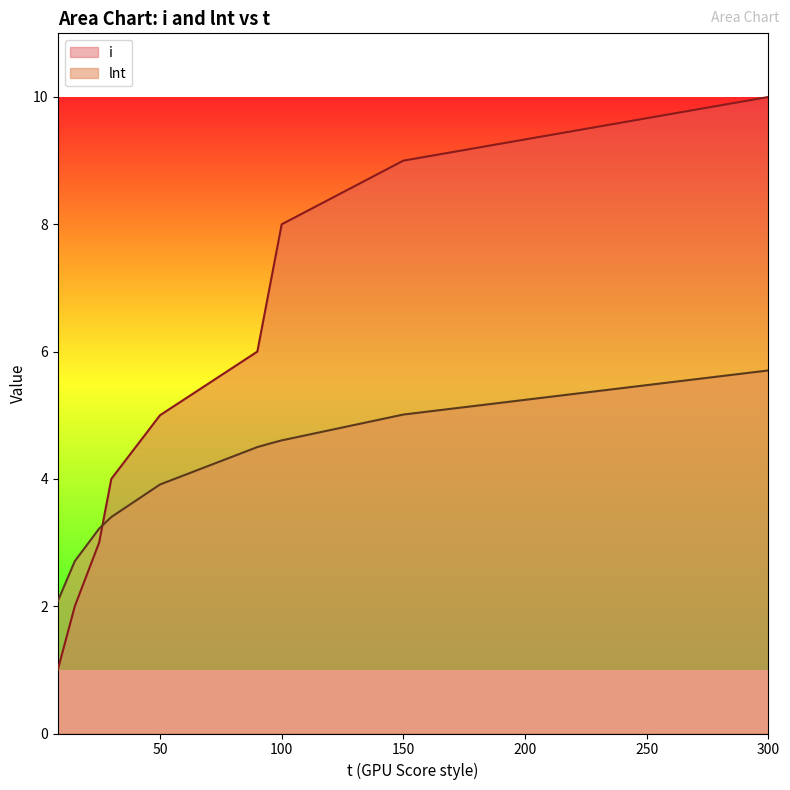

What is the maximum value shown in the chart?

10.0